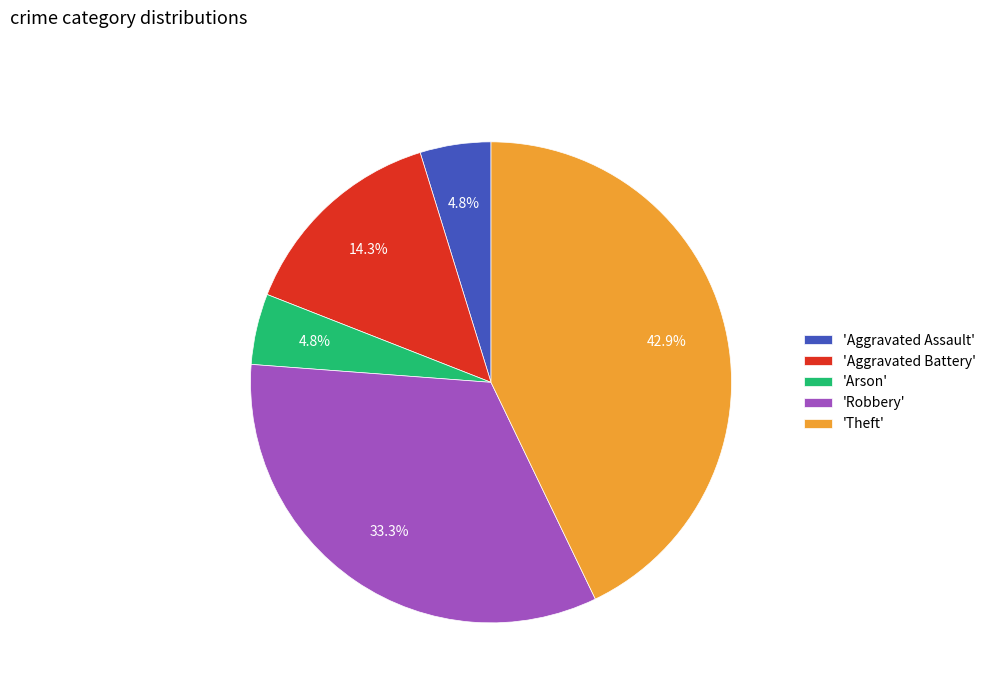

What percentage do 'Arson' and 'Robbery' together represent?

38.1%